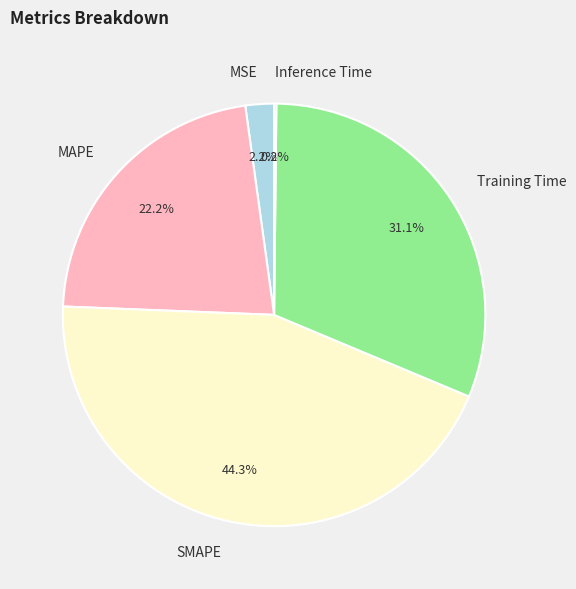

Is there a majority slice in this chart?

No